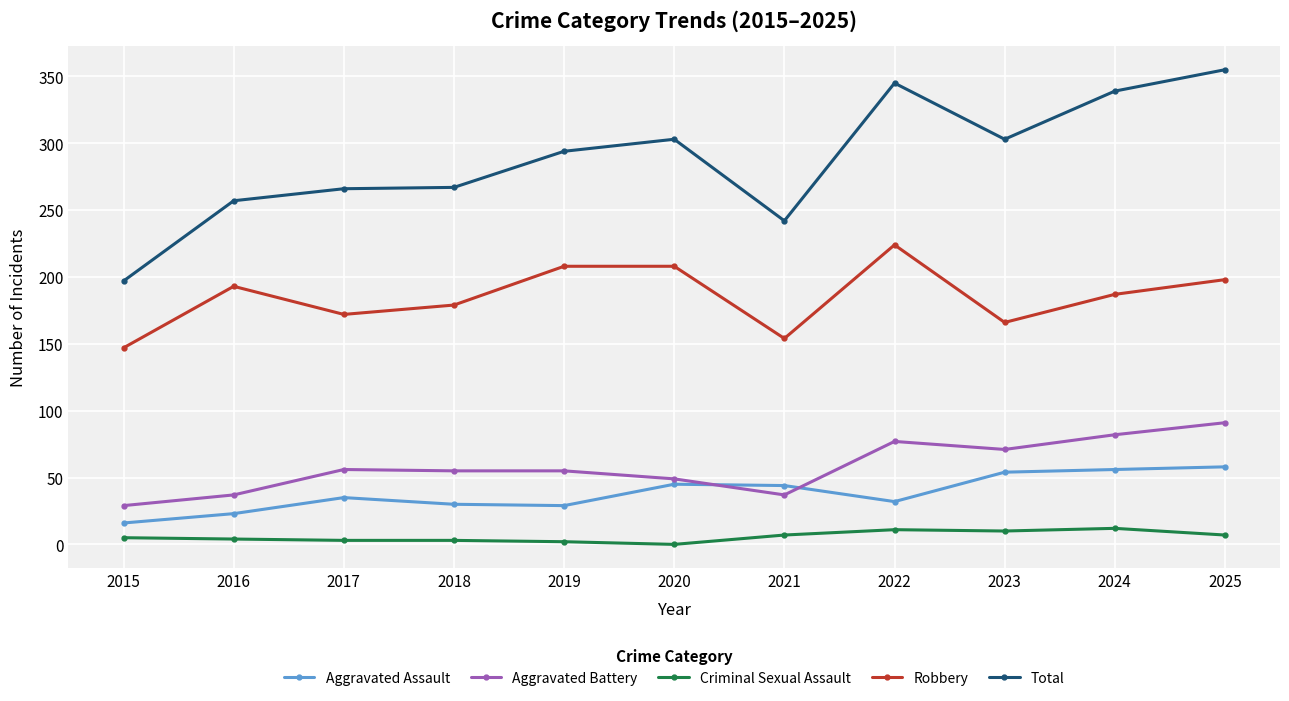

Is it true that Robbery equals 282 at 2018?

False